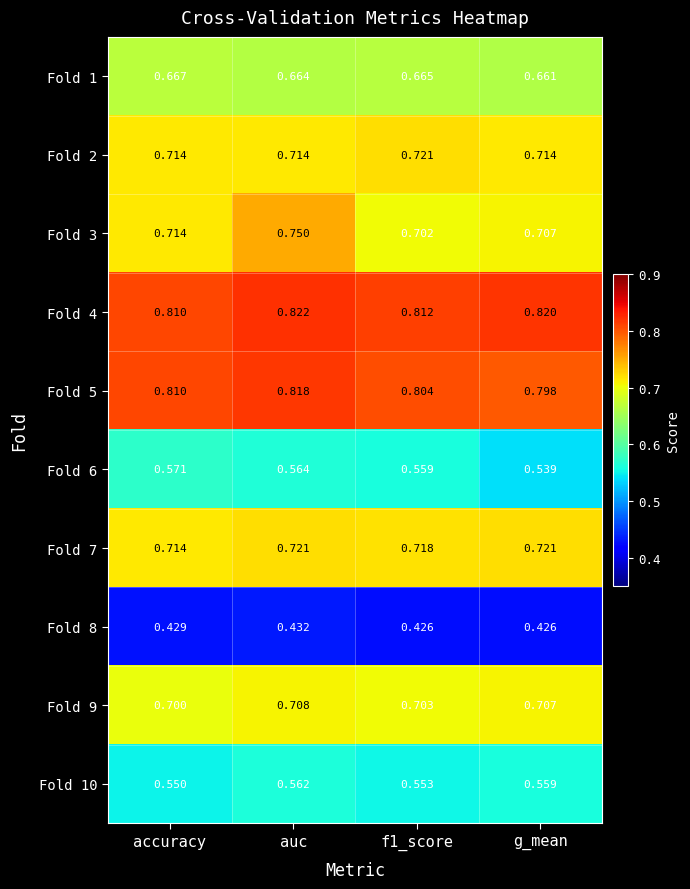

At which label is Fold 9 closest to 0?

accuracy